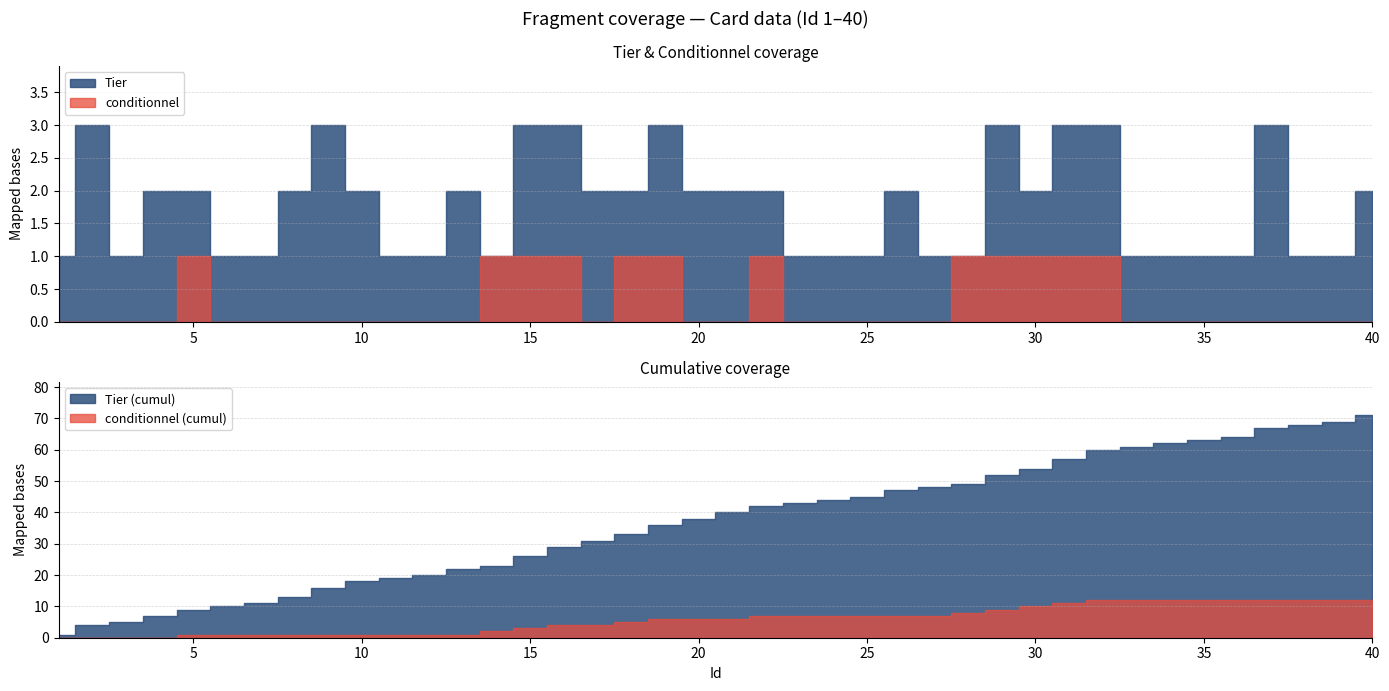

At which category does the chart reach its minimum across all series?

1